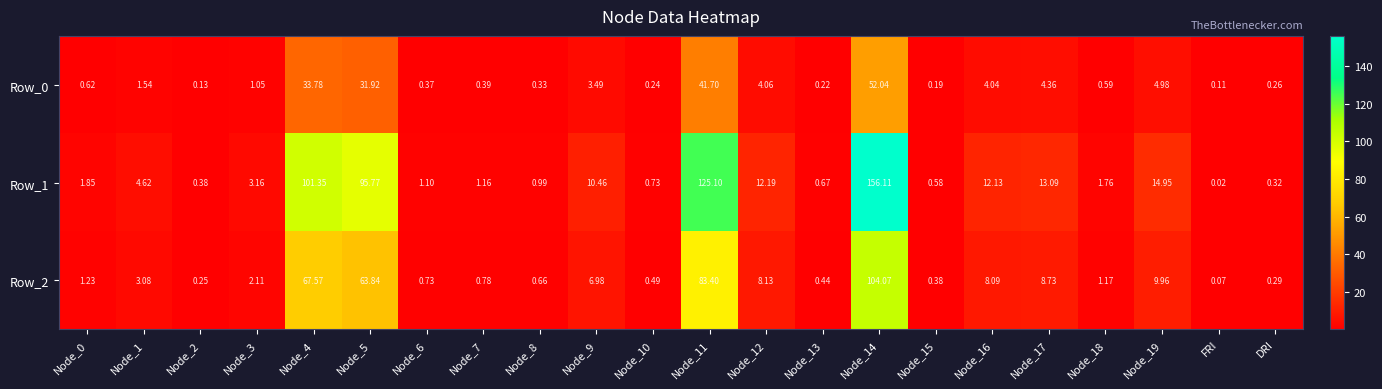

At how many categories does at least one series exceed 33?

4